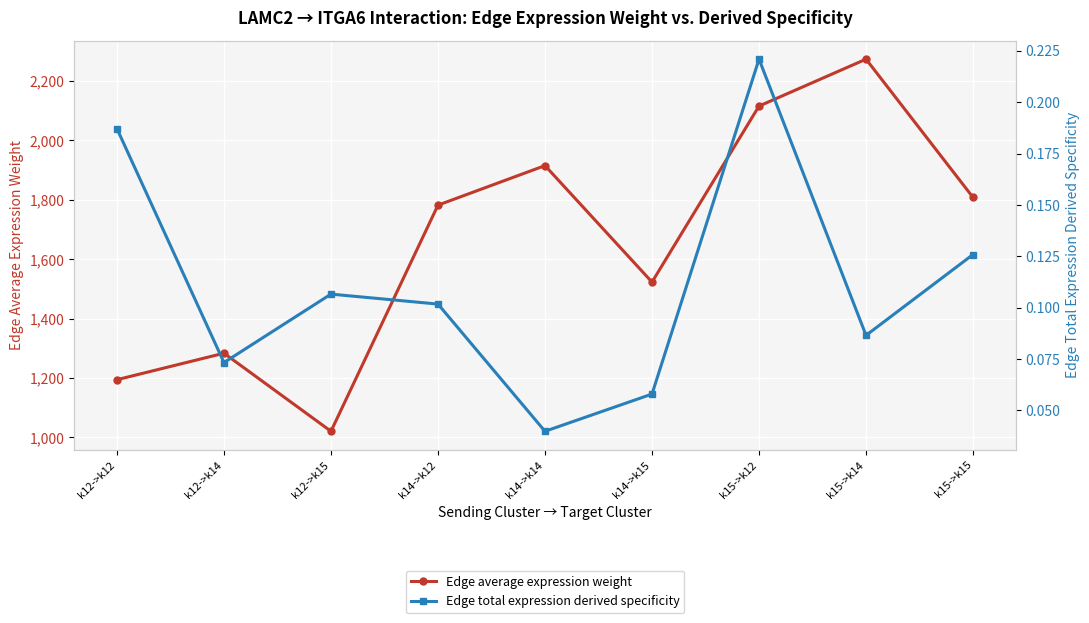

True or false: Edge average expression weight and Edge total expression derived specificity intersect in this chart.

False